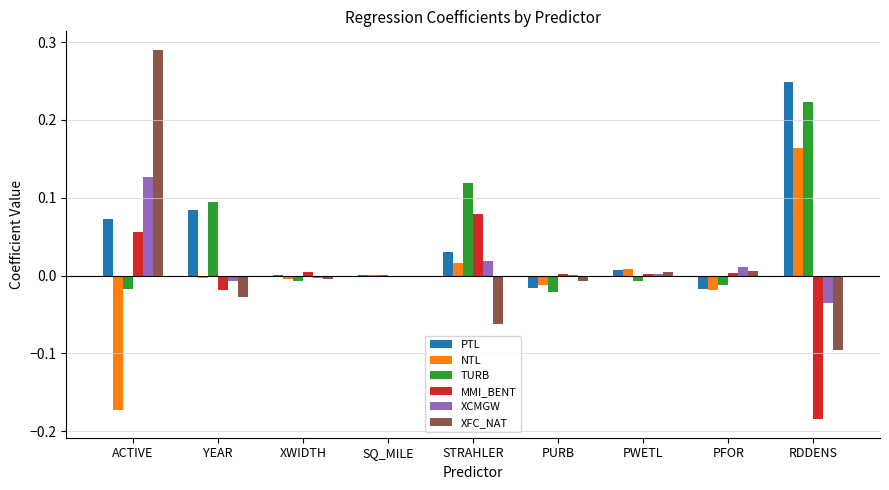

Which label corresponds to the largest value in the chart?

ACTIVE